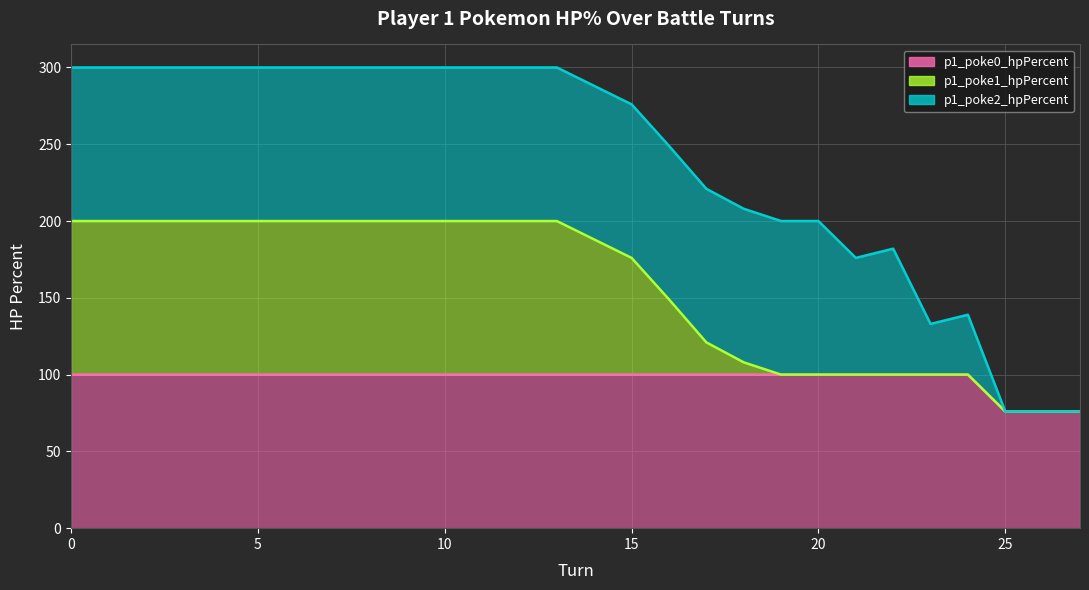

What is the sum of the p1_poke0_hpPercent values at 10 and 15?

200